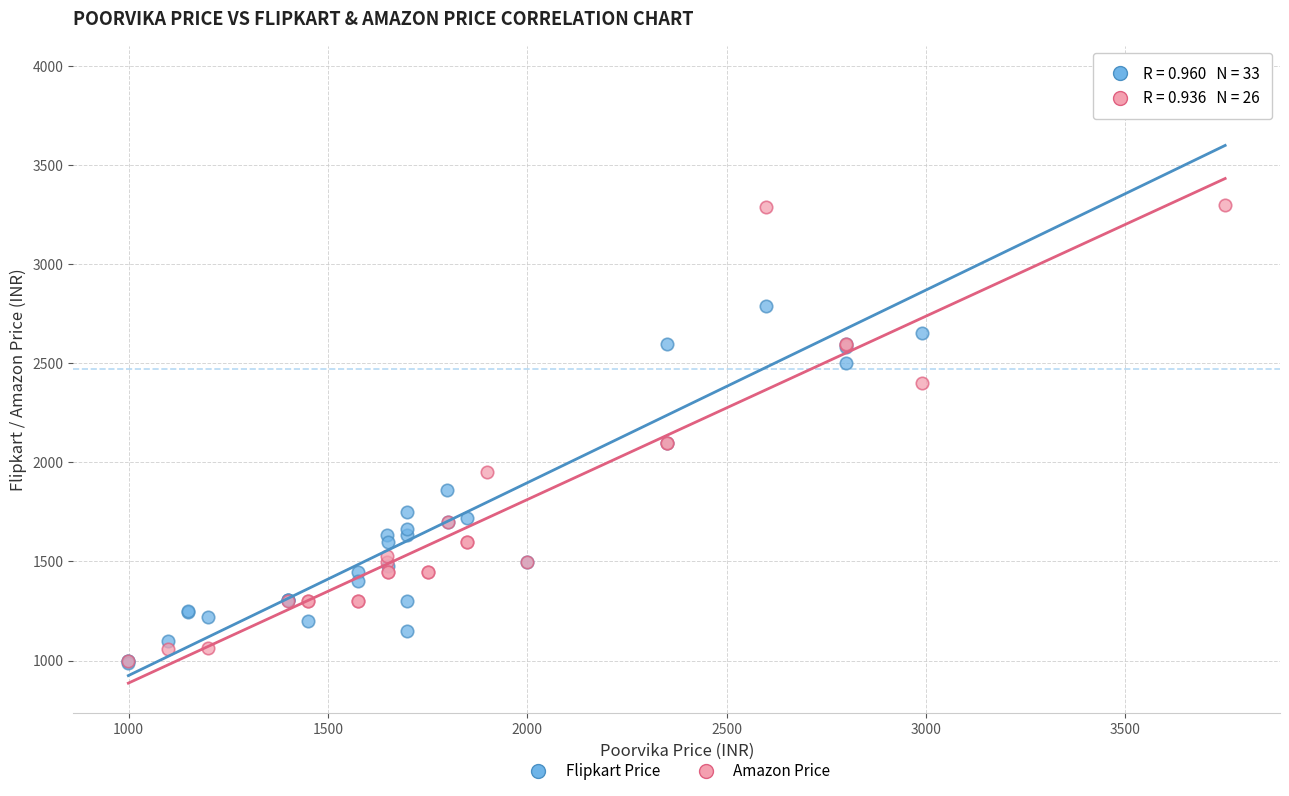

Which series reaches the maximum Y coordinate?

Flipkart Price